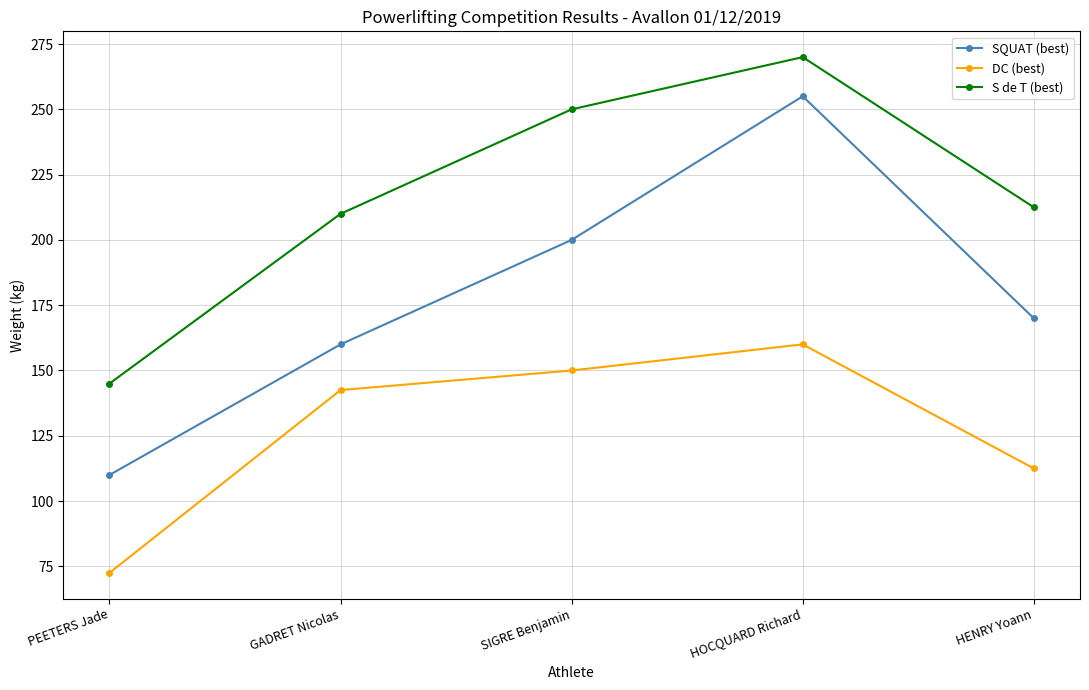

Where is SQUAT (best) nearest to the value 182?

HENRY Yoann